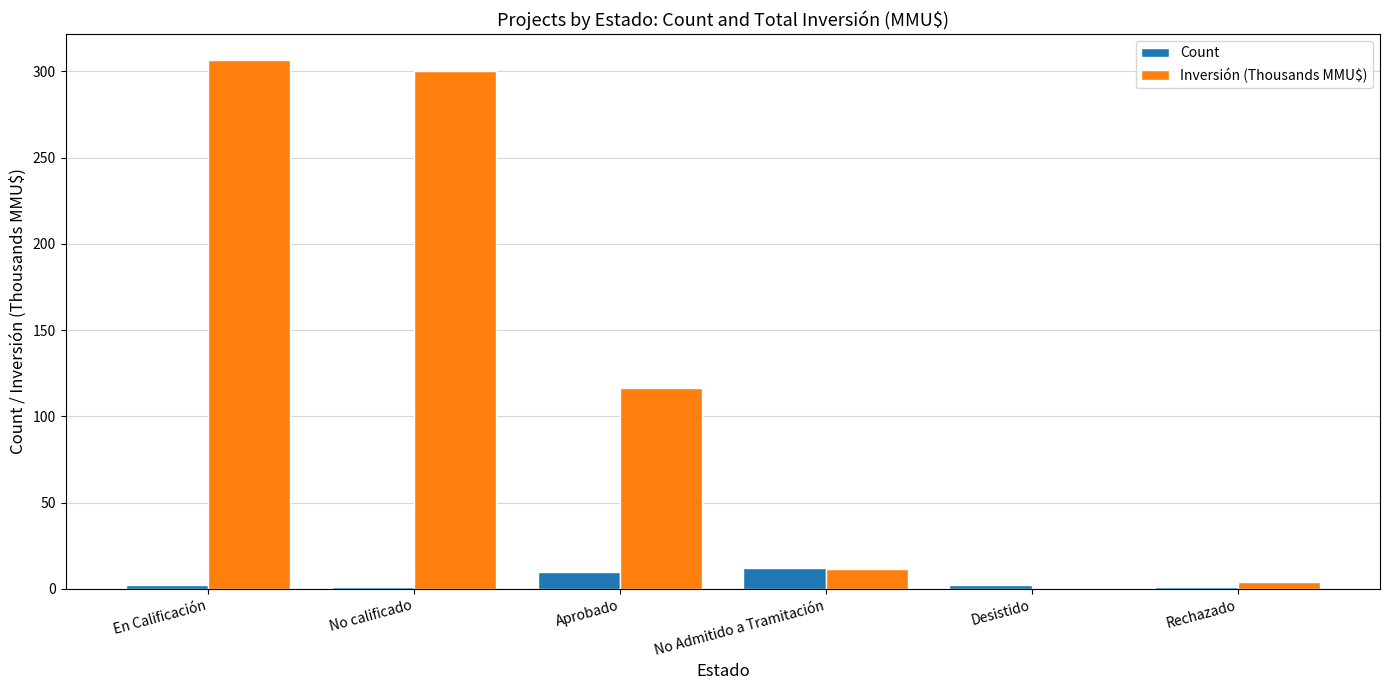

Which series changed the most between En Calificación and Desistido?

Inversión (Thousands MMU$)